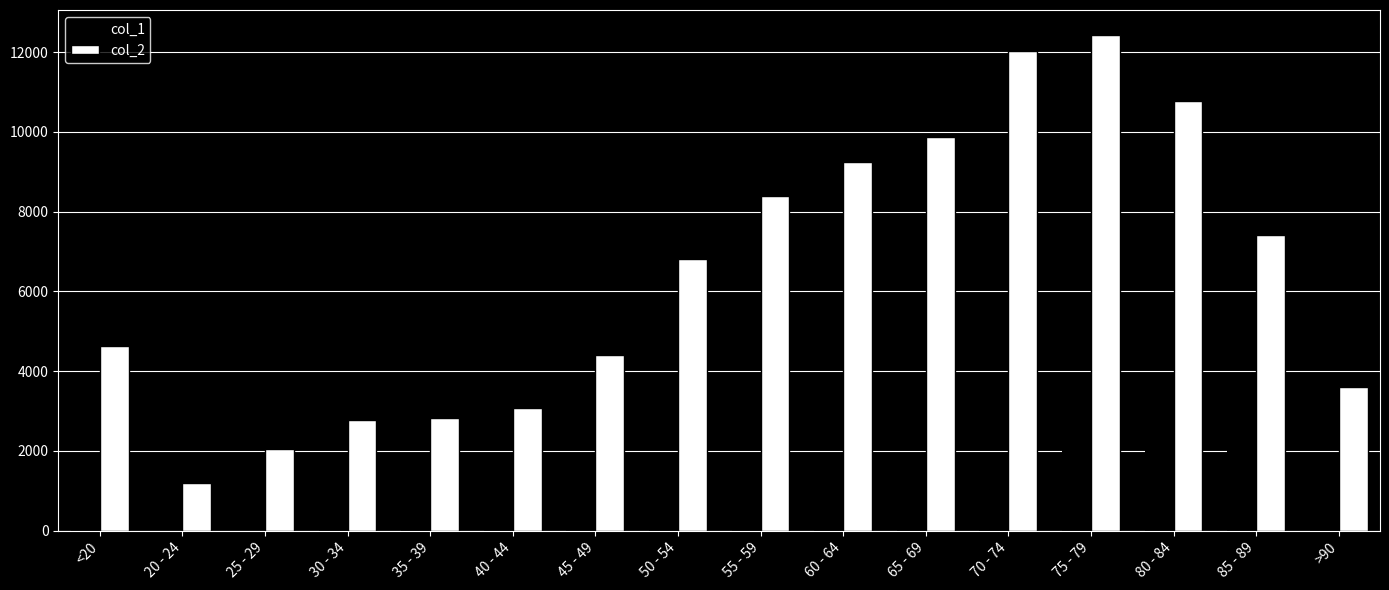

The value of col_1 at 85 - 89 is 2548. True or false?

True